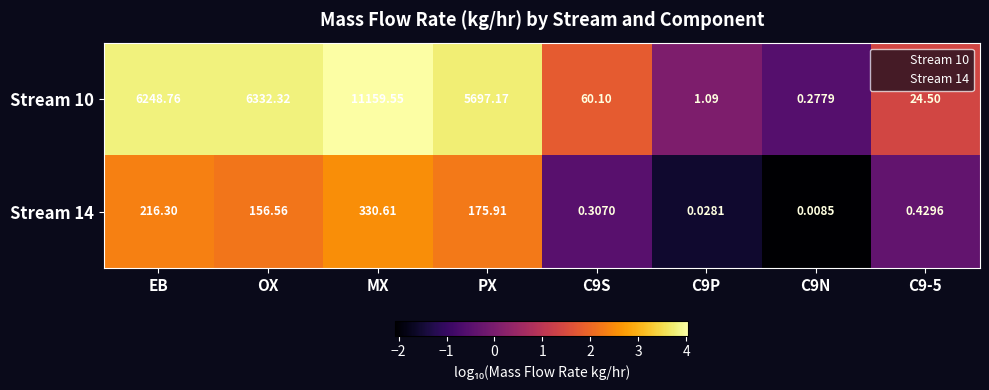

At which label does Stream 14 first exceed 156?

EB